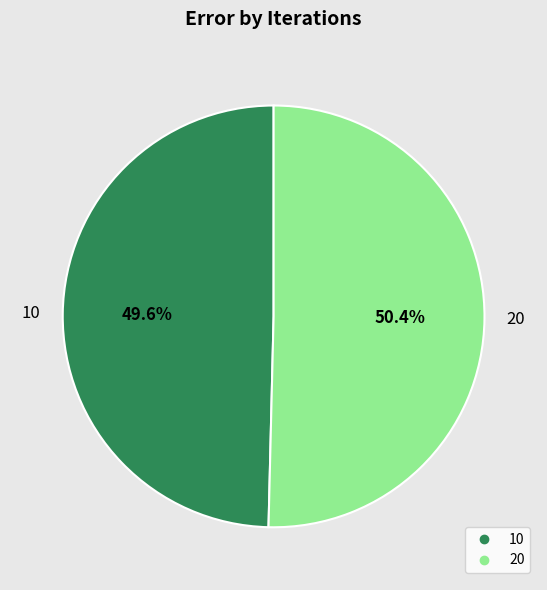

The 20 slice represents 50% of the pie. True or false?

True